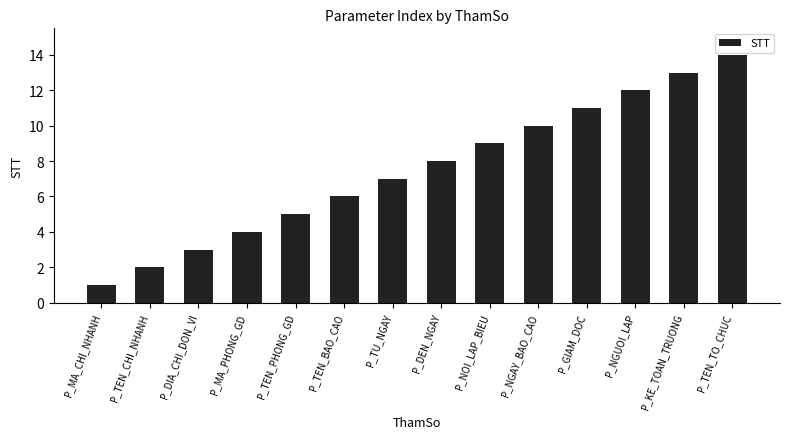

What is the difference between the maximum and minimum values?

13